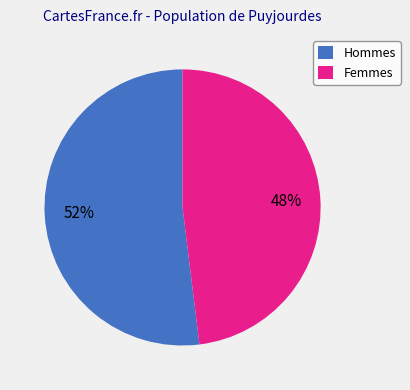

Do Femmes and Hommes together represent more than half of the pie?

Yes